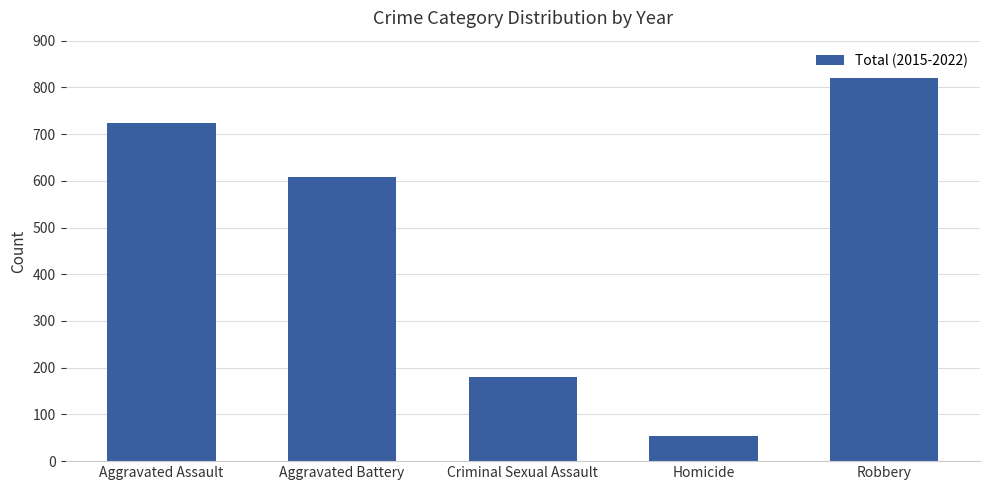

List the labels in order of value, smallest first.

Homicide, Criminal Sexual Assault, Aggravated Battery, Aggravated Assault, Robbery